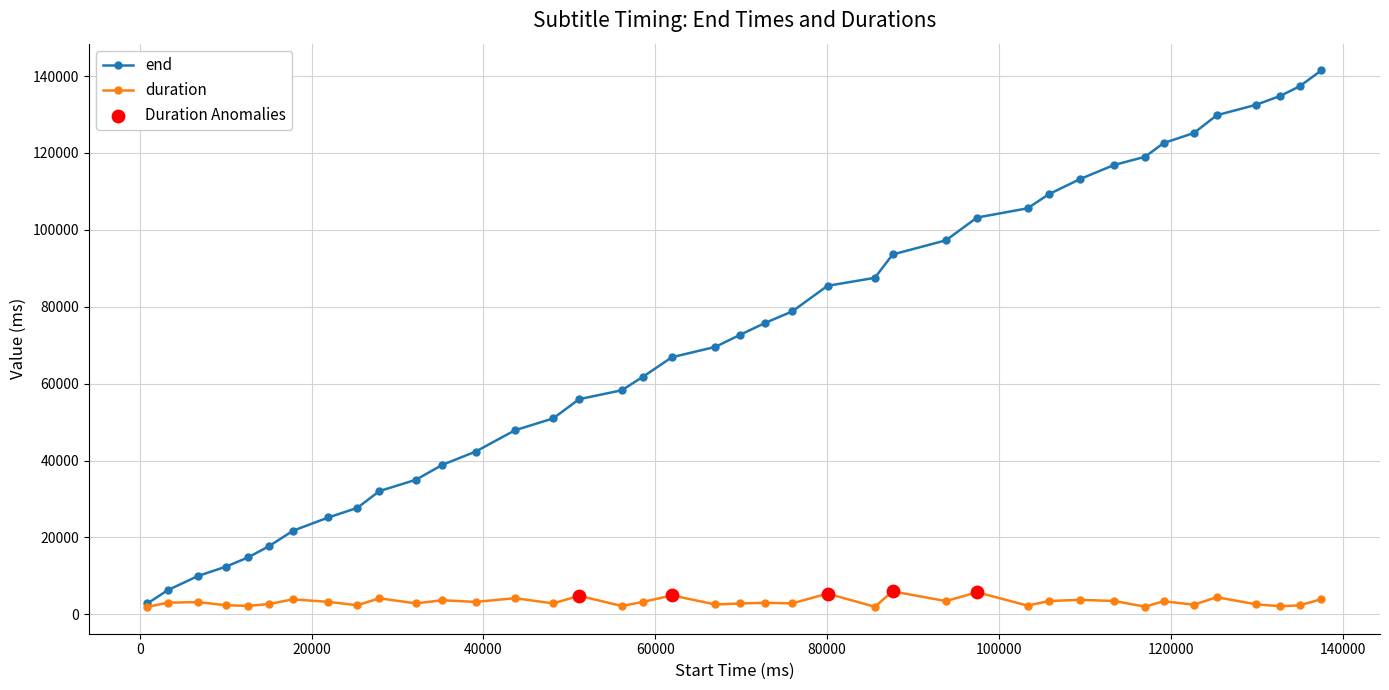

Rank the series by their maximum value, from lowest to highest.

duration, end